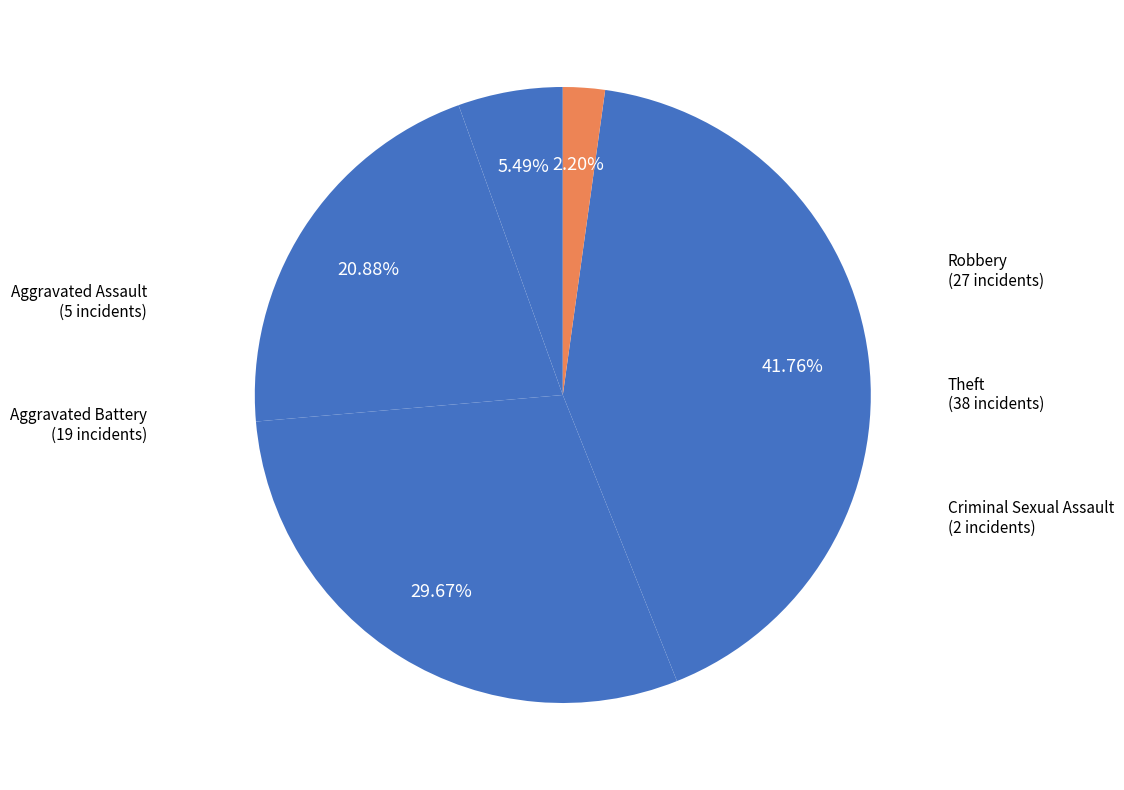

How many slices are in this pie chart?

5